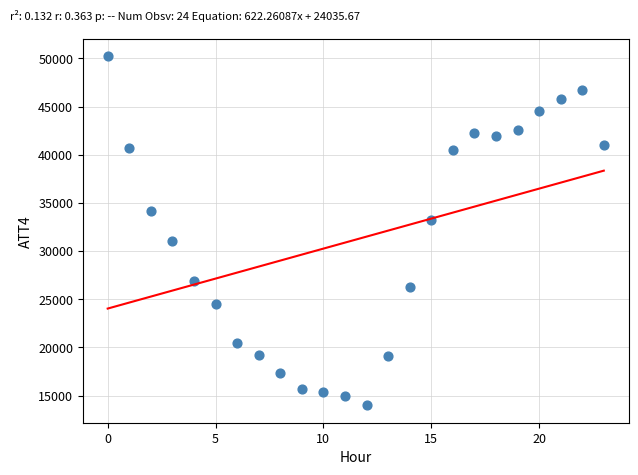

What is the range of Y values (max minus min)?

36200